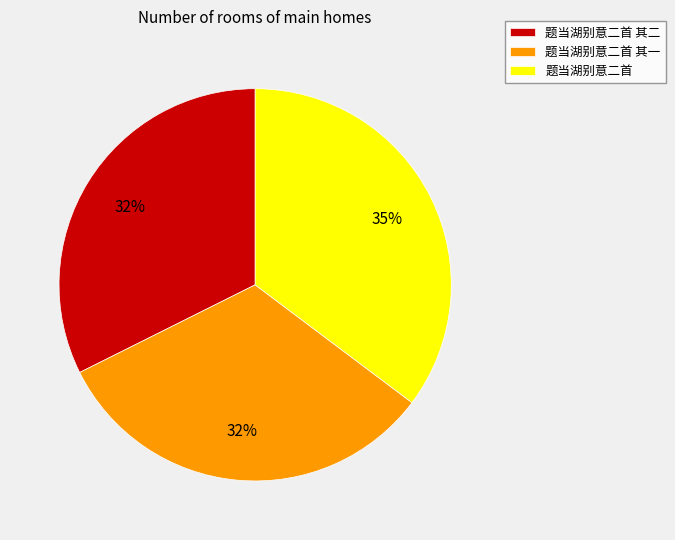

Do 题当湖别意二首 其一 and 题当湖别意二首 together represent more than half of the pie?

Yes